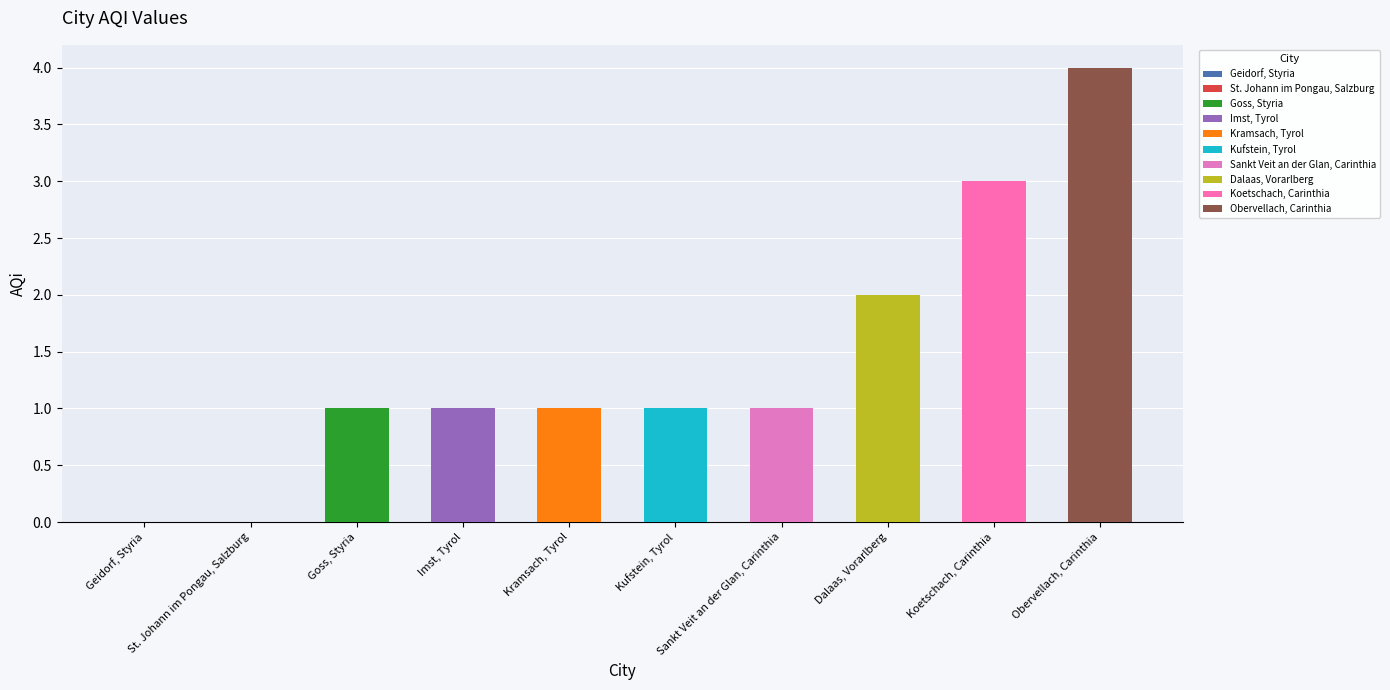

Between Obervellach, Carinthia and Koetschach, Carinthia, which is larger?

Obervellach, Carinthia